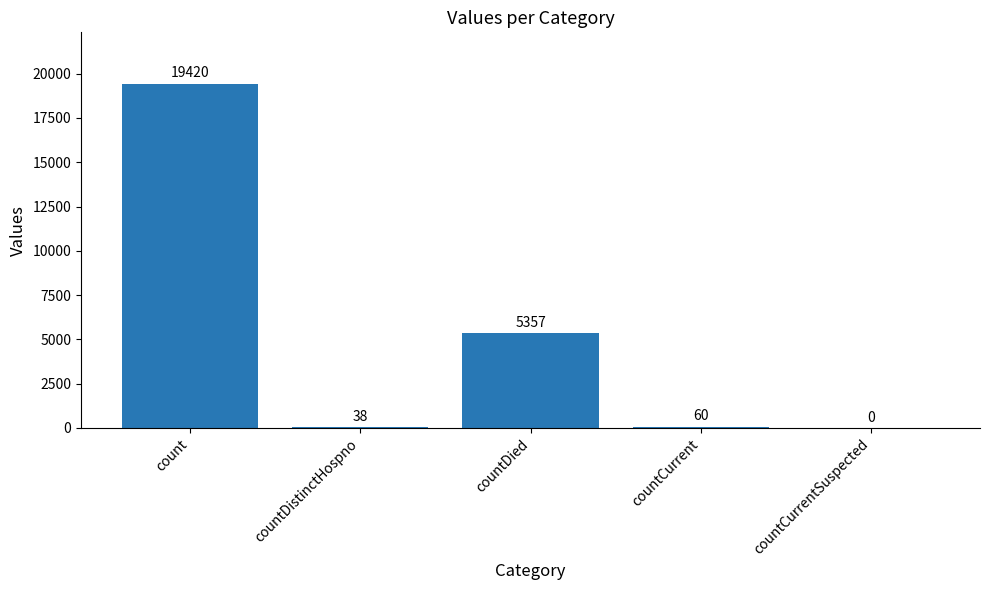

At which label is the value closest to 9710?

countDied